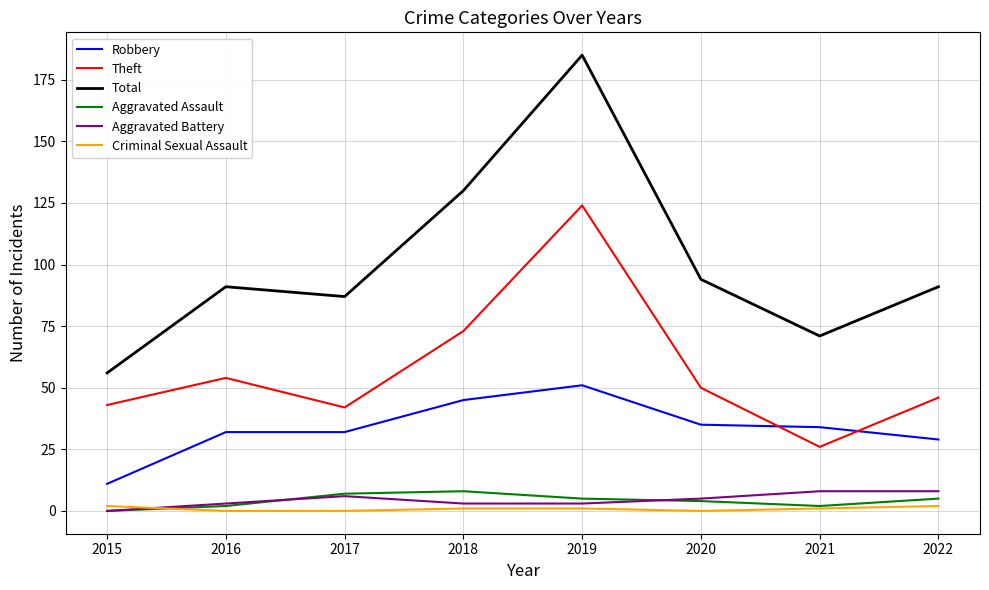

Reading left to right, transcribe all the data shown in this chart.

Robbery: 11	32	32	45	51	35	34	29
Theft: 43	54	42	73	124	50	26	46
Total: 56	91	87	130	185	94	71	91
Aggravated Assault: 0	2	7	8	5	4	2	5
Aggravated Battery: 0	3	6	3	3	5	8	8
Criminal Sexual Assault: 2	0	0	1	1	0	1	2